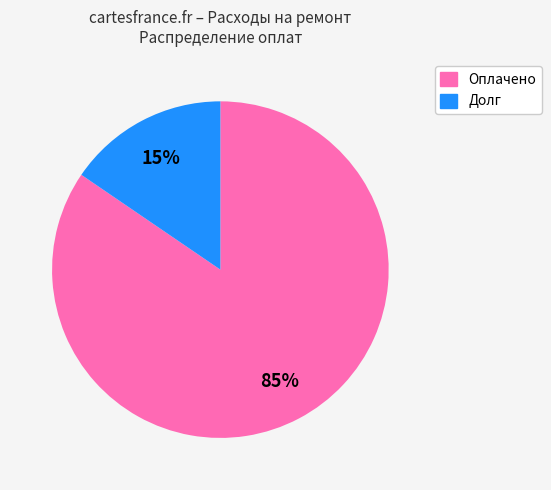

Which category has the biggest portion of the pie?

Оплачено